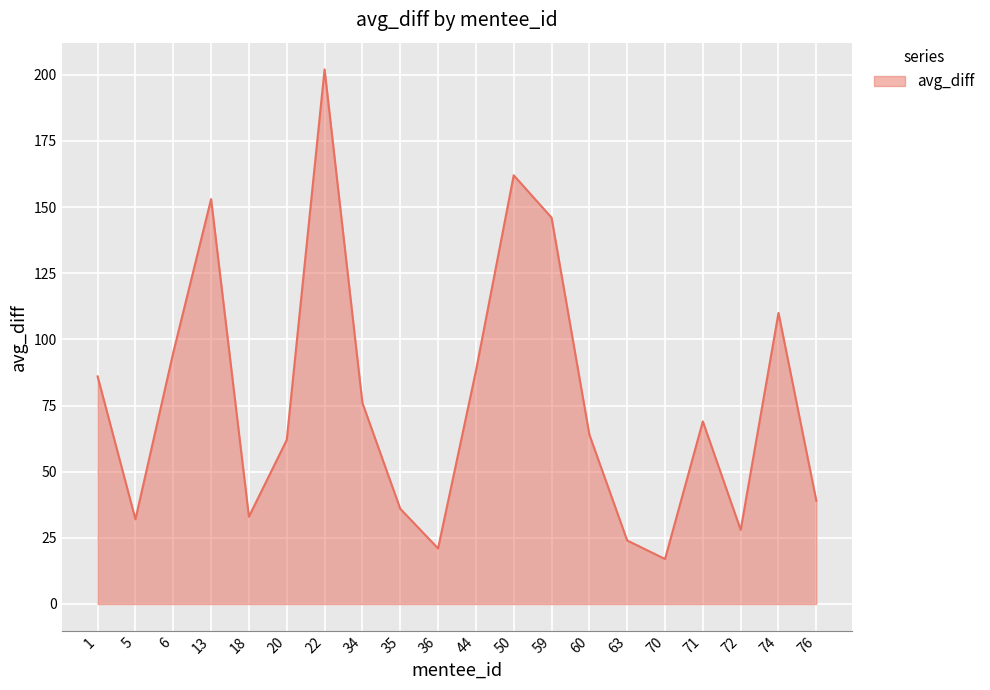

What is the change in value from 35 to 60?

+28